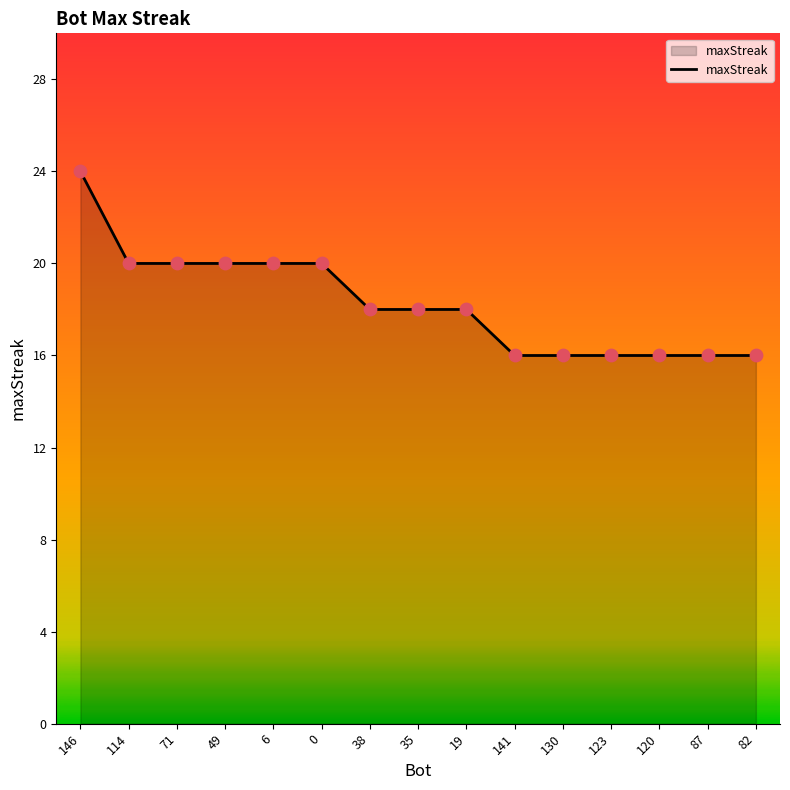

What is the change in value from 49 to 87?

-4